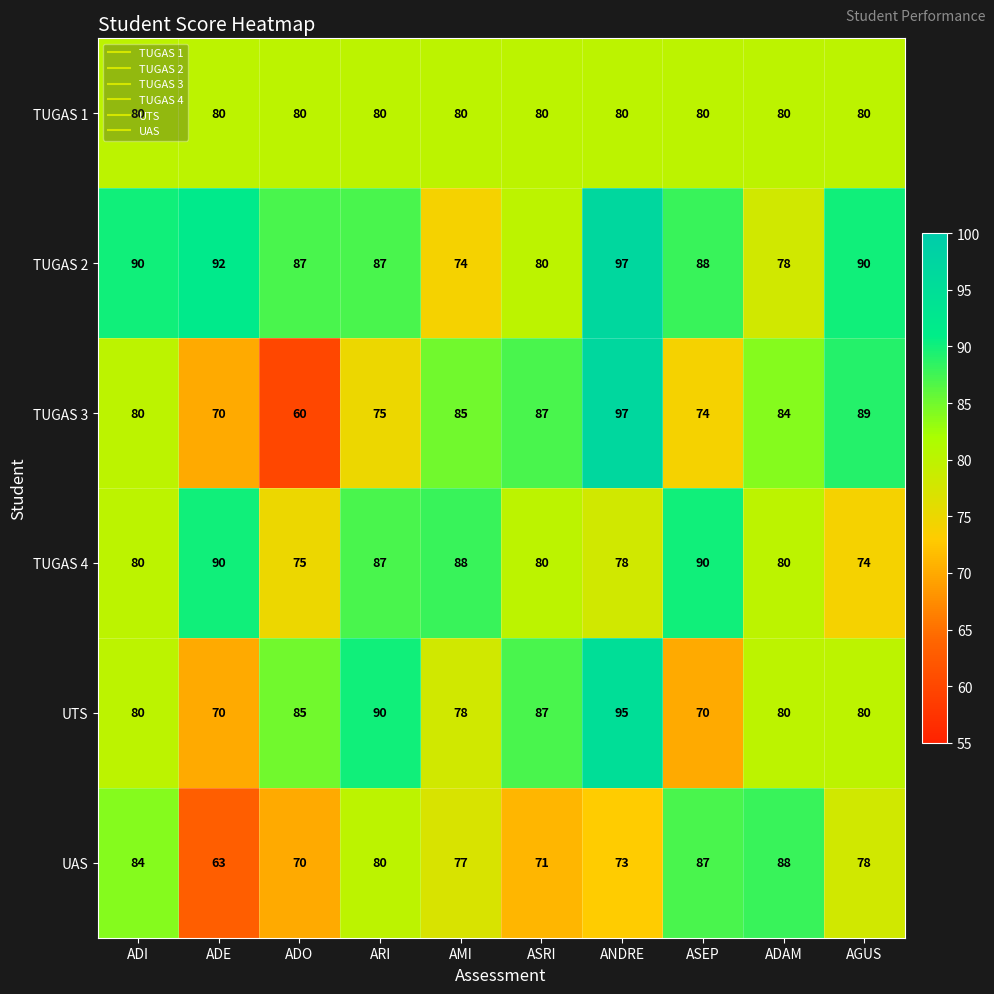

Count the number of categories in the chart.

10